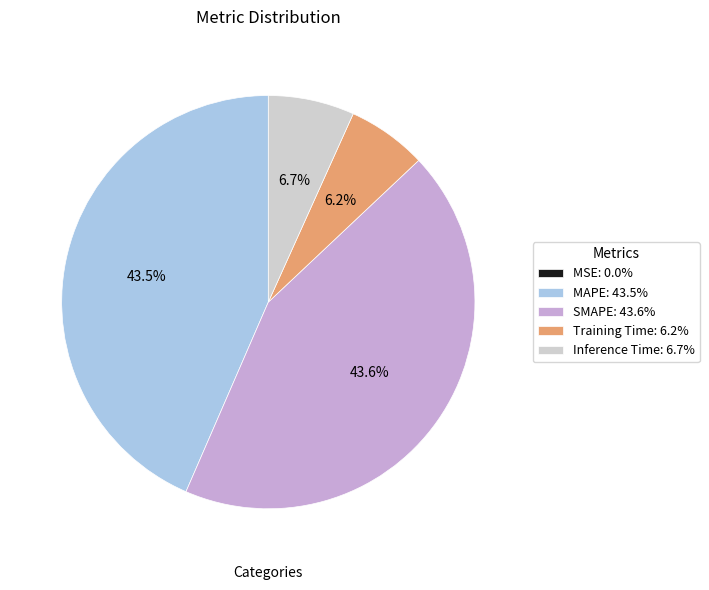

Is there a majority slice in this chart?

No